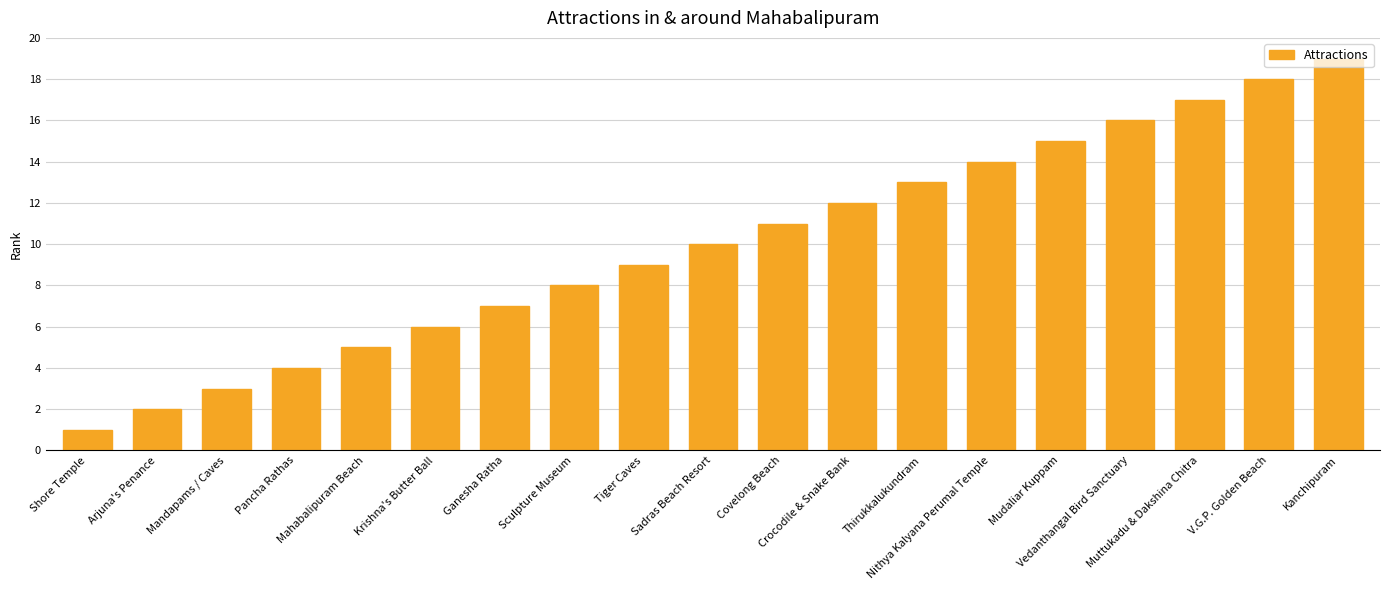

Reading right to left, transcribe all the data shown in this chart.

19	18	17	16	15	14	13	12	11	10	9	8	7	6	5	4	3	2	1